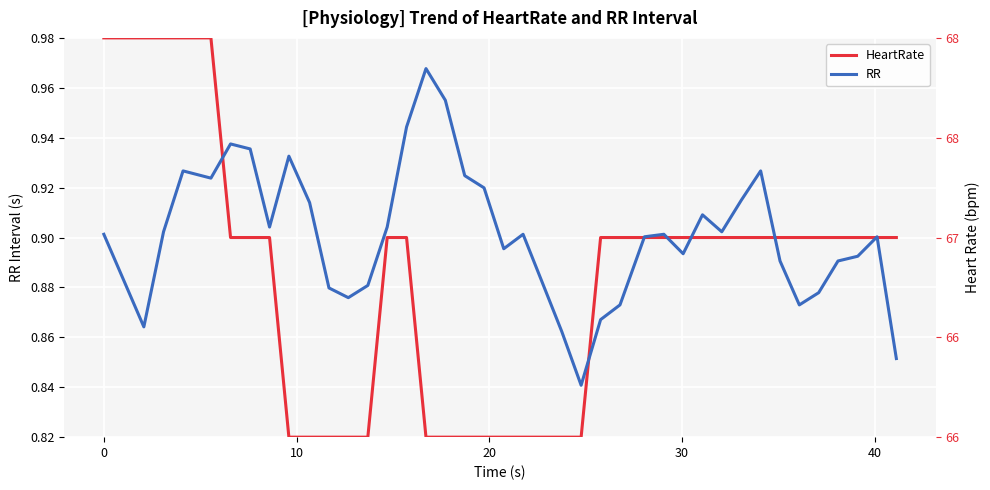

Which series has the largest range (max minus min)?

HeartRate